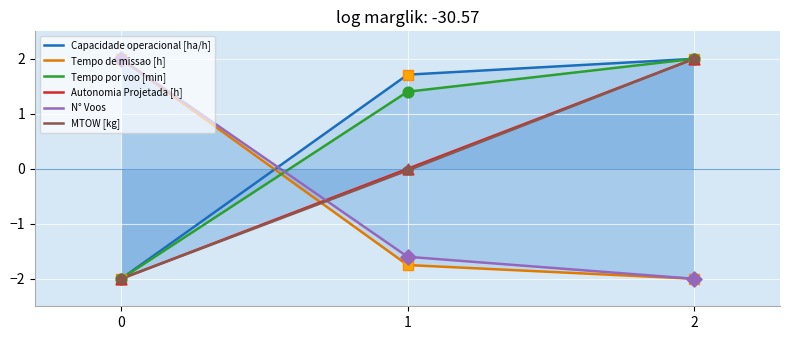

Which series has the largest total across all categories?

Capacidade operacional [ha/h]